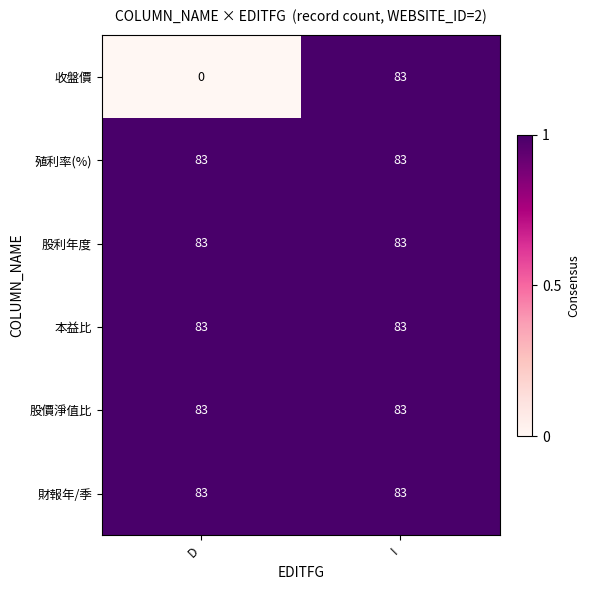

Reading left to right, what are all the values shown in this chart?

收盤價: D=0	I=83
殖利率(%): D=83	I=83
股利年度: D=83	I=83
本益比: D=83	I=83
股價淨值比: D=83	I=83
財報年/季: D=83	I=83